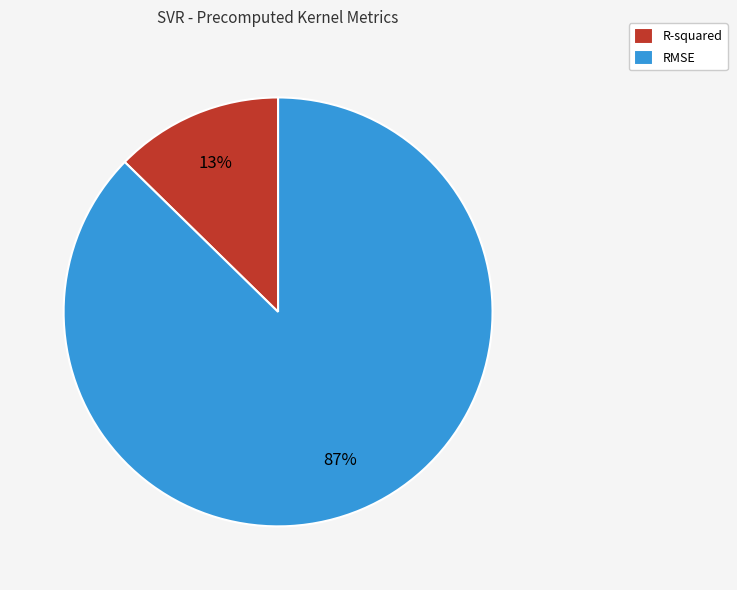

Which has a higher value, RMSE or R-squared?

RMSE